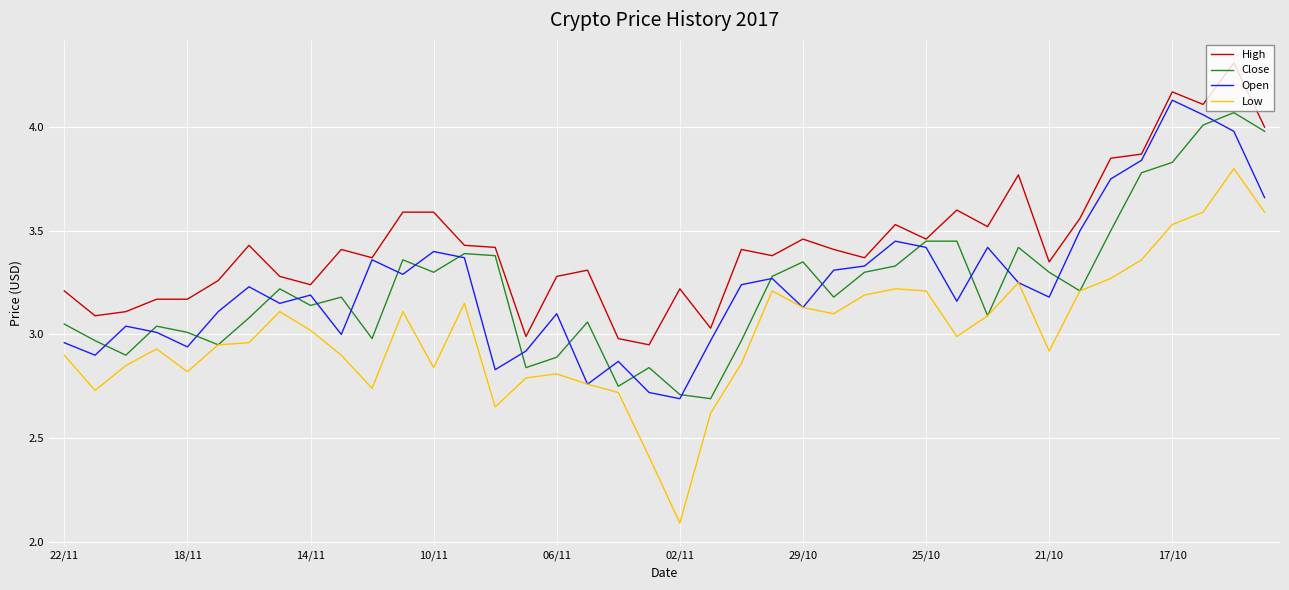

What is the greatest value displayed?

4.3